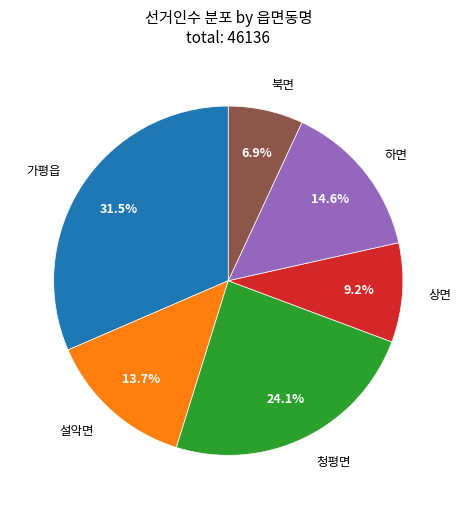

Is there any slice that represents more than half of the pie?

No